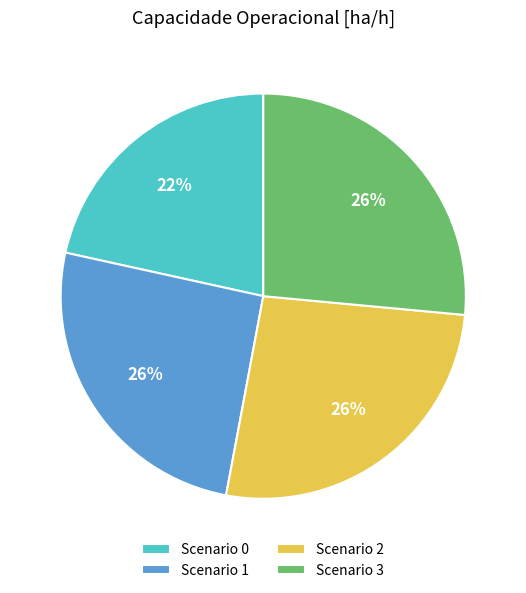

To the nearest percent, what percentage of the pie is Scenario 2?

26%